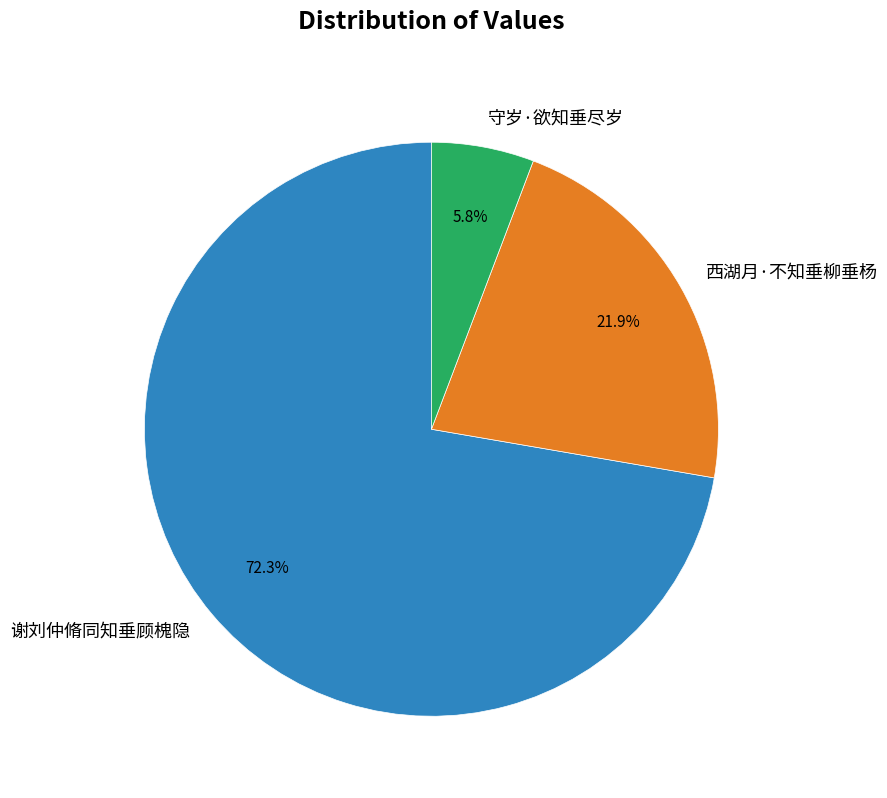

To the nearest percent, what is the average slice percentage?

33%